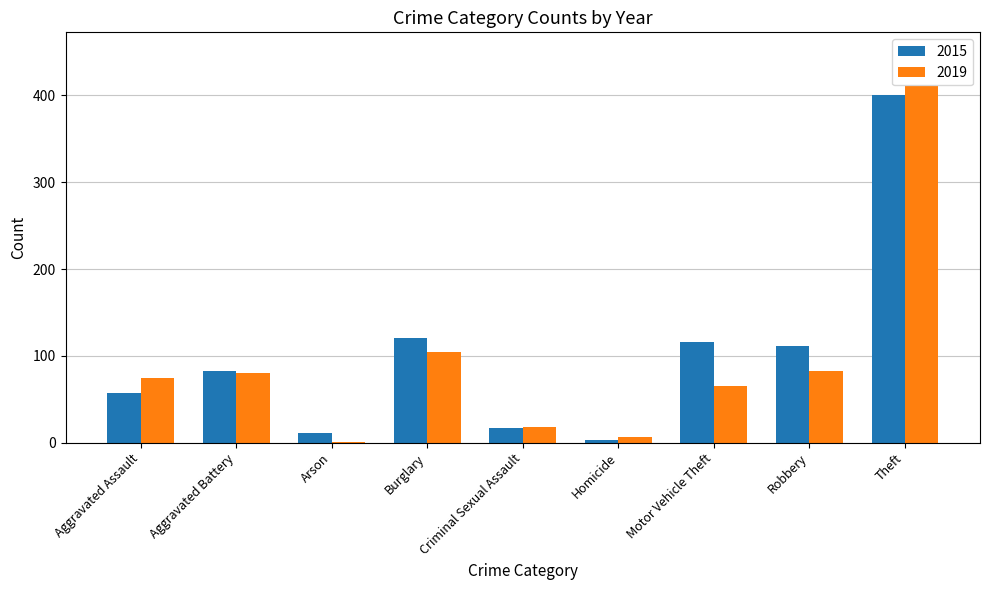

Reading right to left, list all the values displayed in this chart.

2015: 400	111	116	3	17	120	11	83	57
2019: 411	83	65	7	18	104	1	80	75